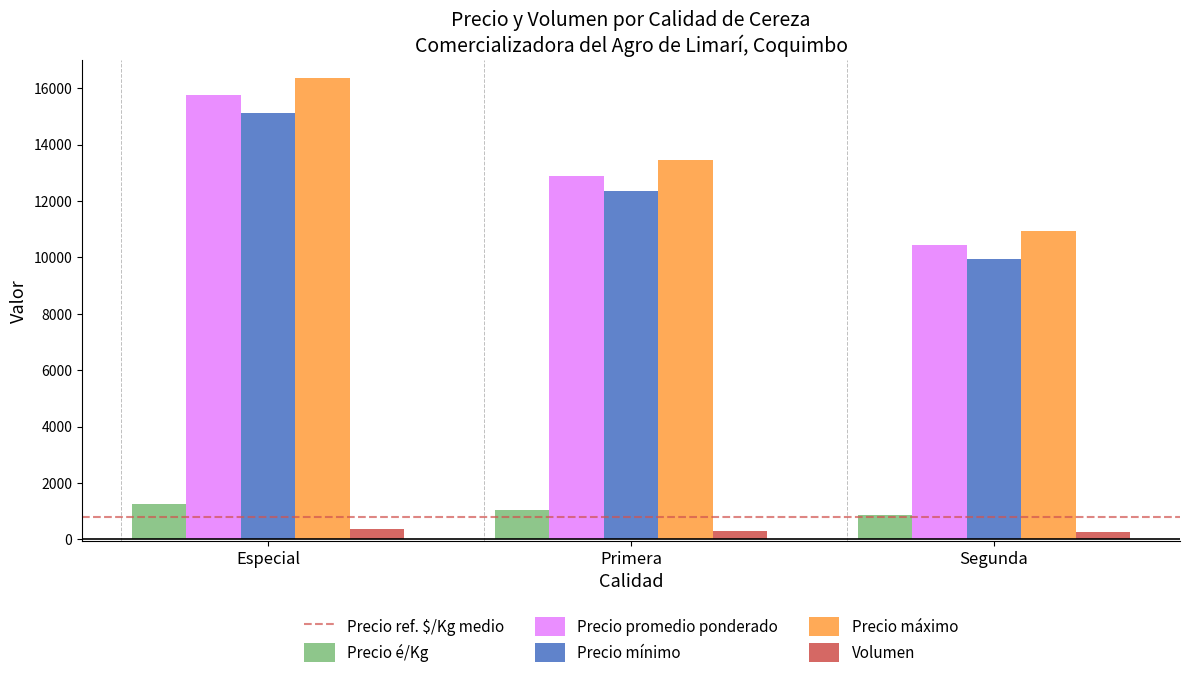

Which series has the widest spread of values?

Precio máximo